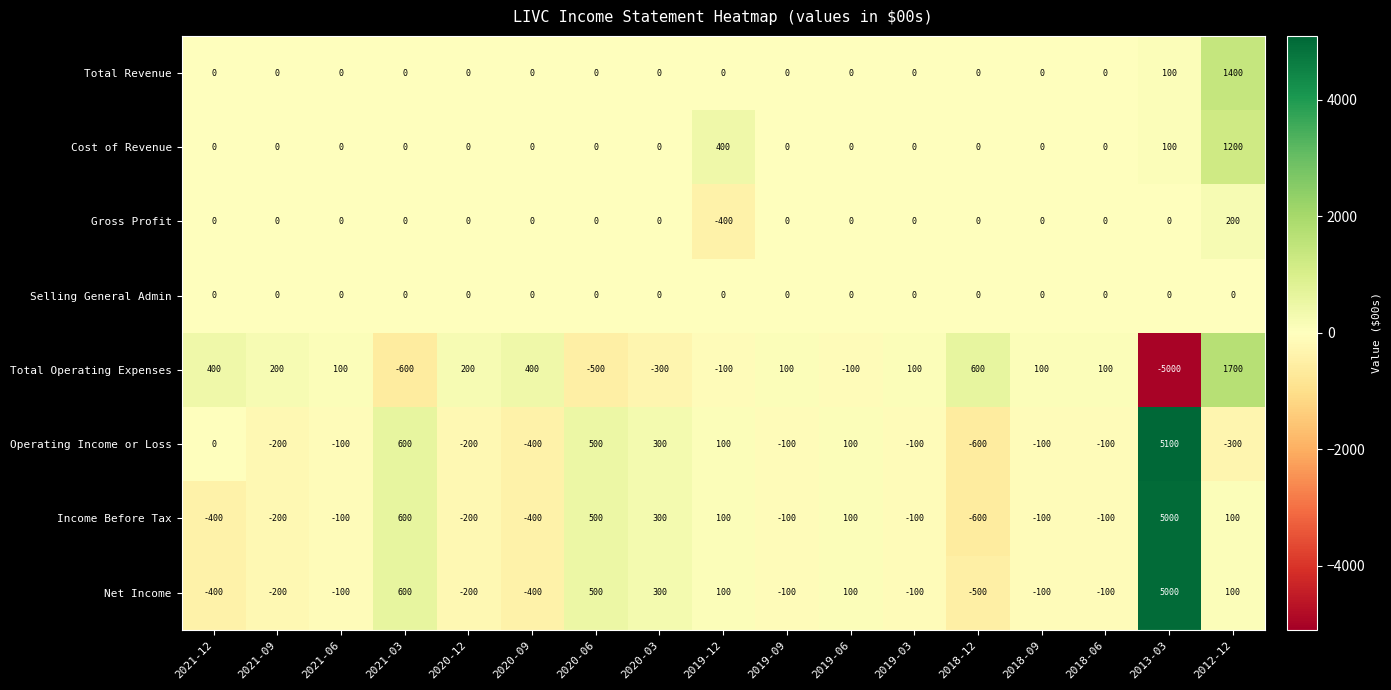

What is the minimum value shown in the chart?

-5000